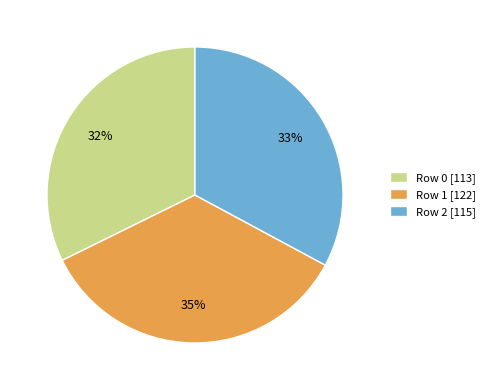

To the nearest percent, what is the average slice percentage?

33%